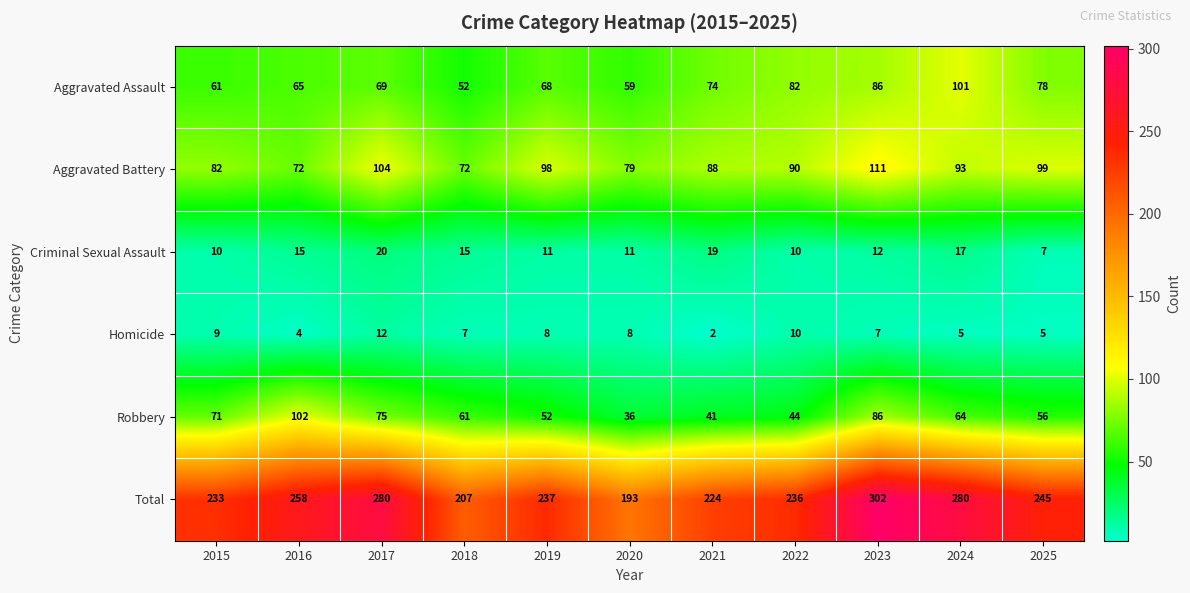

Count the number of categories in the chart.

11